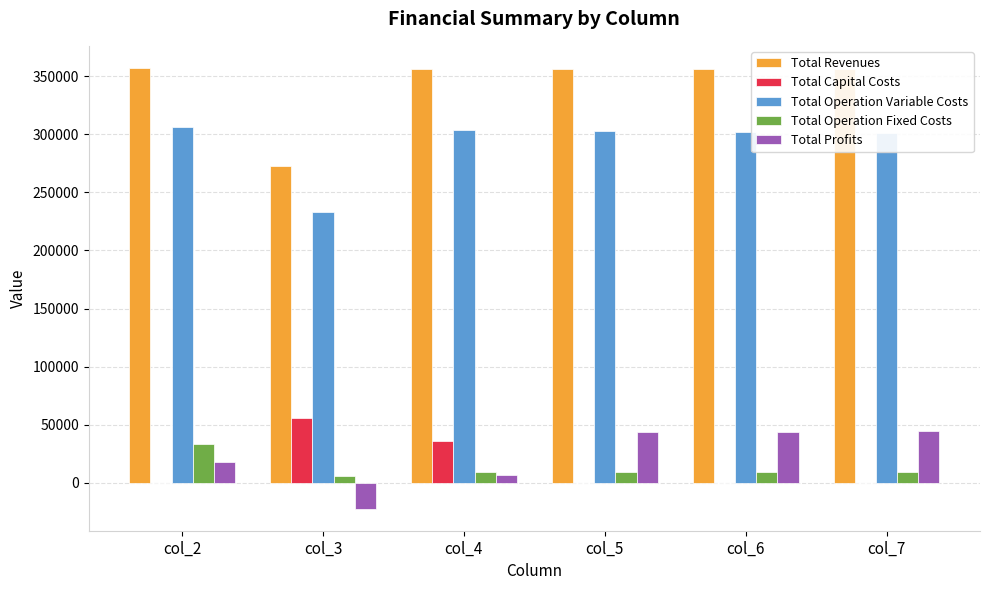

What is the highest value of the Total Profits series?

44766.5